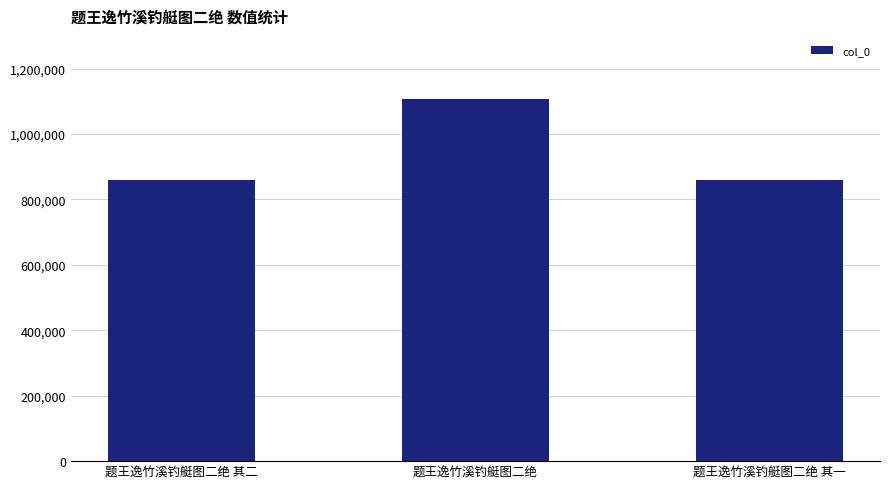

What is the value of the 2nd bar from the left?

1106360